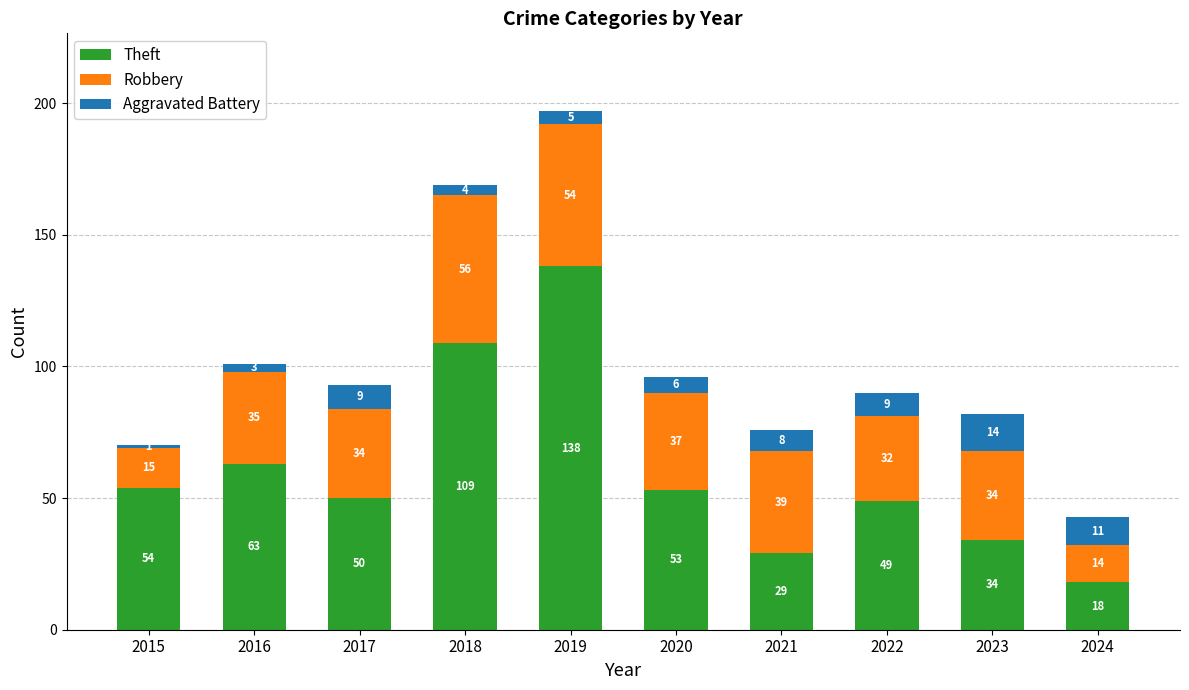

What is the highest value of the Theft series?

138